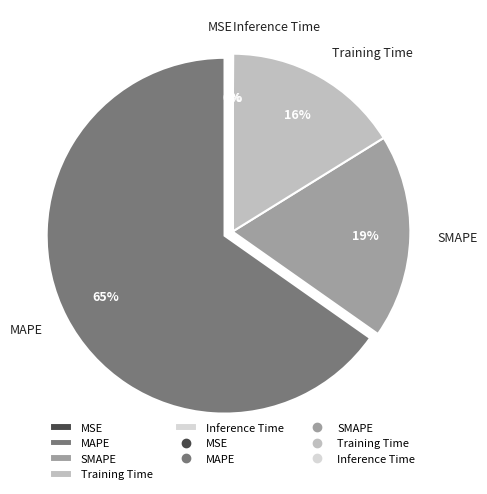

Does SMAPE account for over 50% of the chart?

No